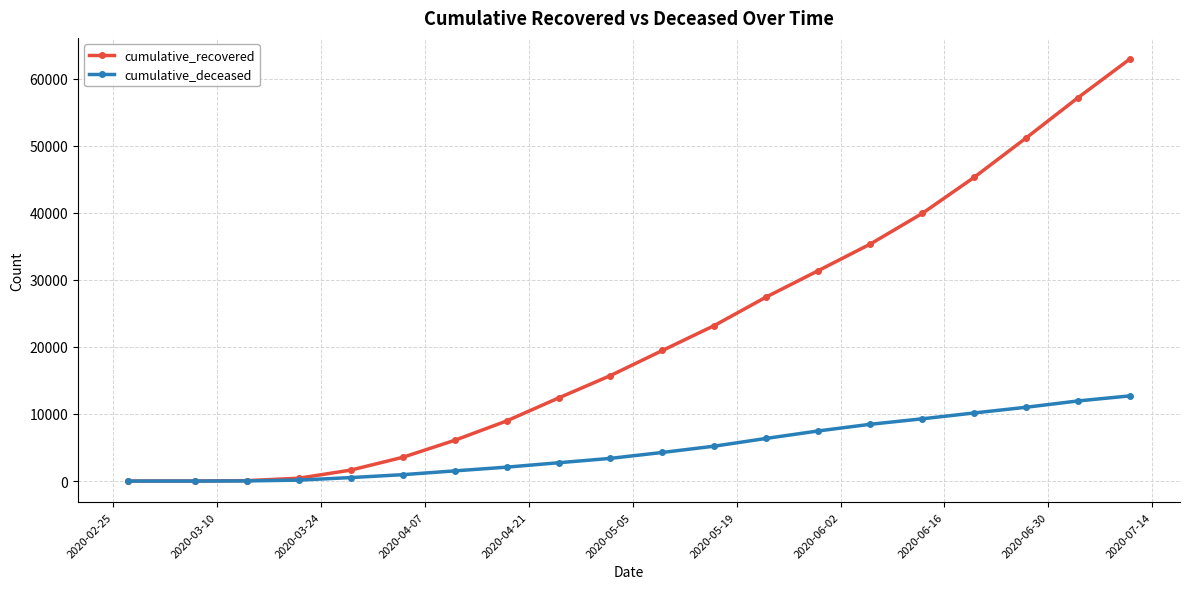

What is the maximum value shown in the chart?

62928